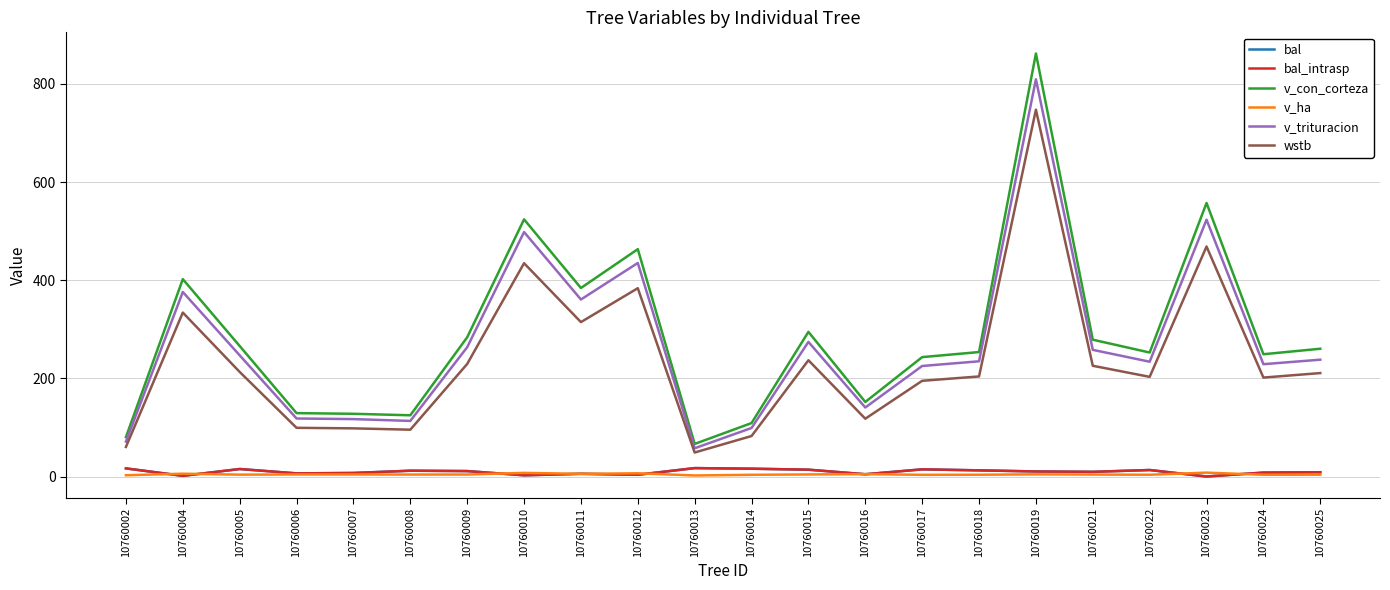

What is the difference between the highest and lowest values at 10760006?

125.0